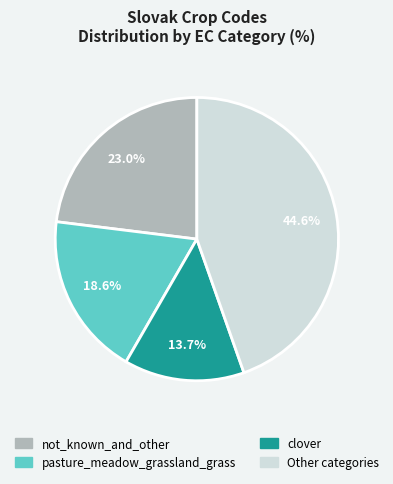

Is there any slice that represents more than half of the pie?

No